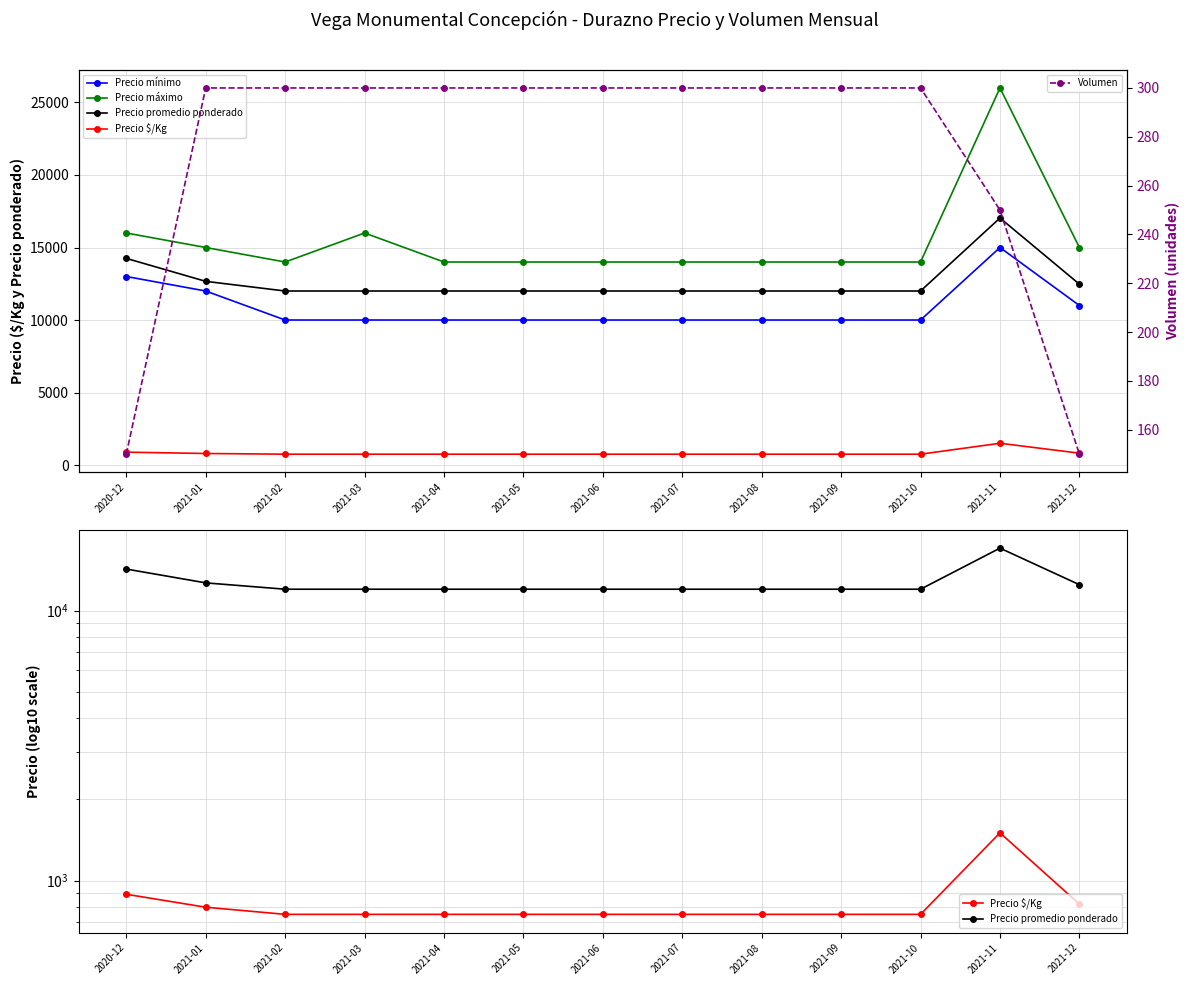

What position from the left is 2021-02?

3